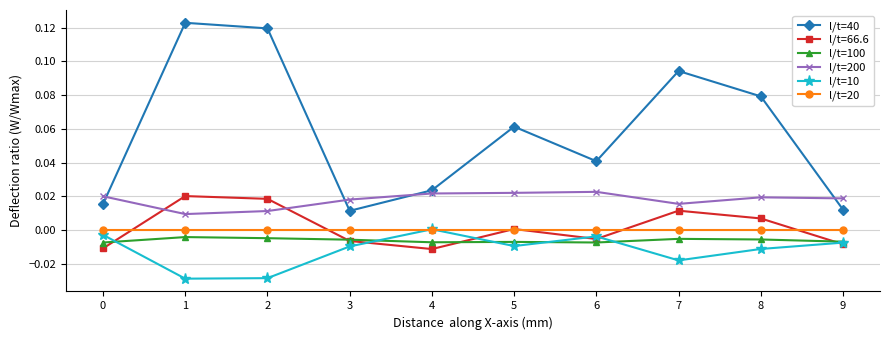

The l/t=200 series shows 0.0 at 4. True or false?

True